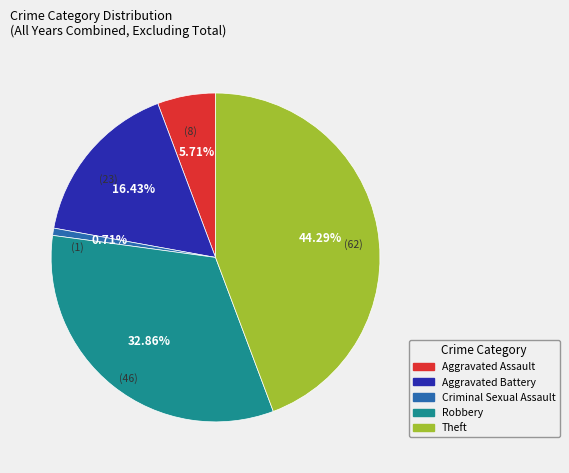

What is the largest slice in the pie chart?

Theft